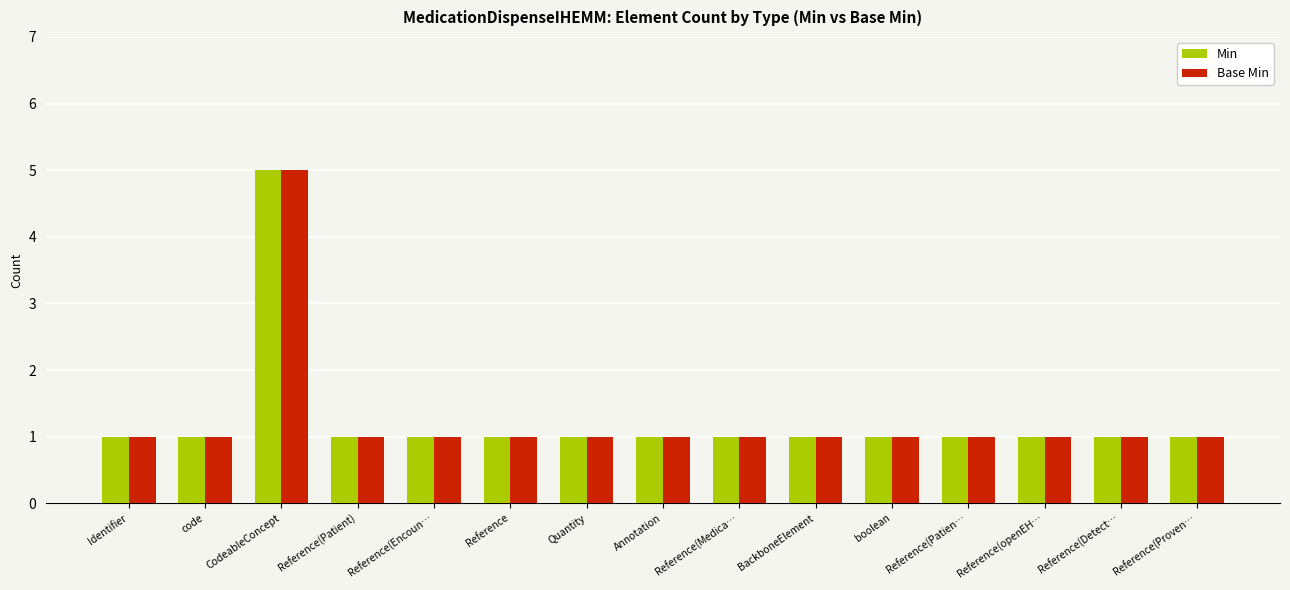

Reading left to right, list all the values displayed in this chart.

Min: 1	1	5	1	1	1	1	1	1	1	1	1	1	1	1
Base Min: 1	1	5	1	1	1	1	1	1	1	1	1	1	1	1